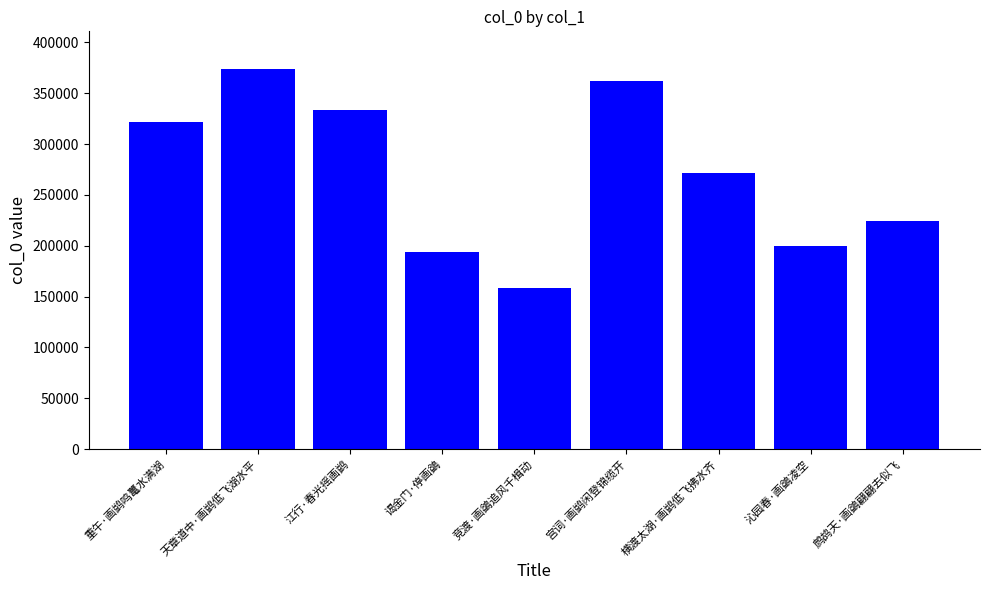

Is it true that the value at 宫词·画鹢闲登锦缆开 is 185121?

False